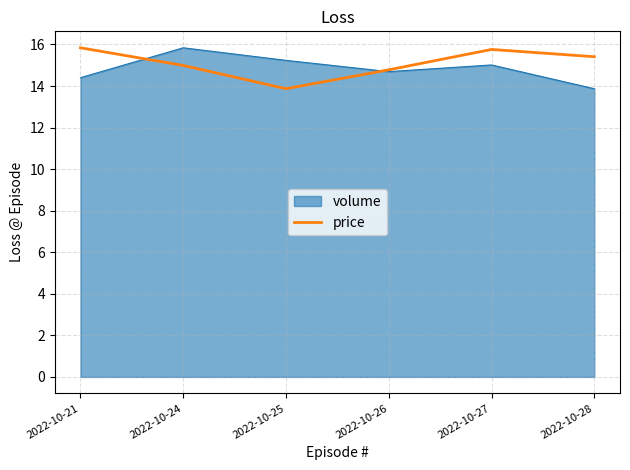

What is the difference between the highest and lowest values at 2022-10-25?

1.4